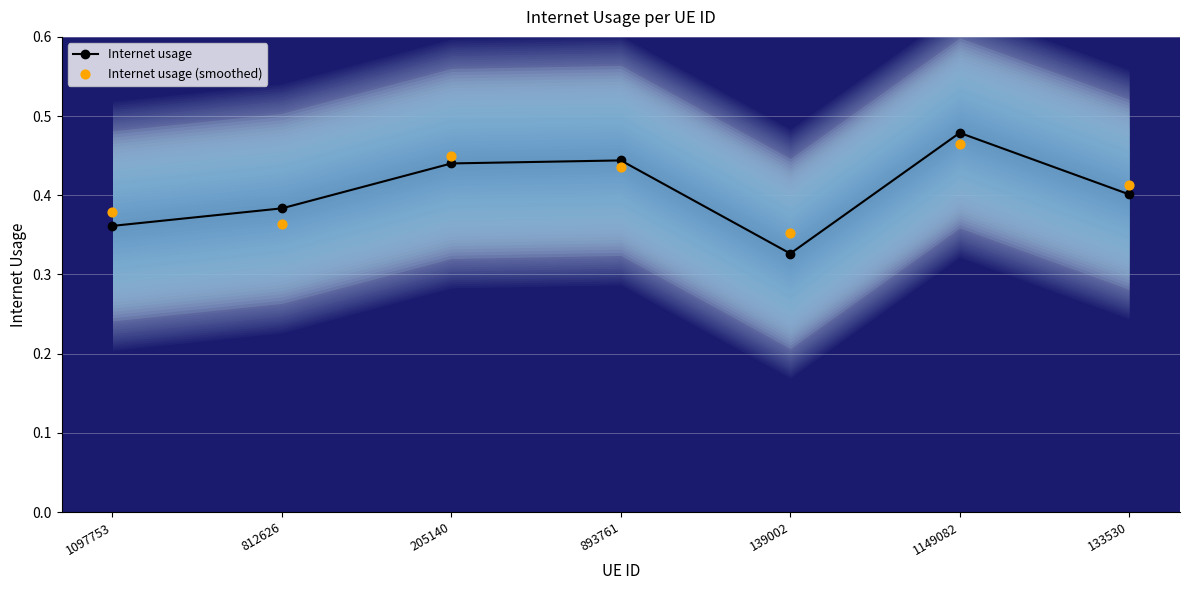

At how many categories does at least one series exceed 0?

7